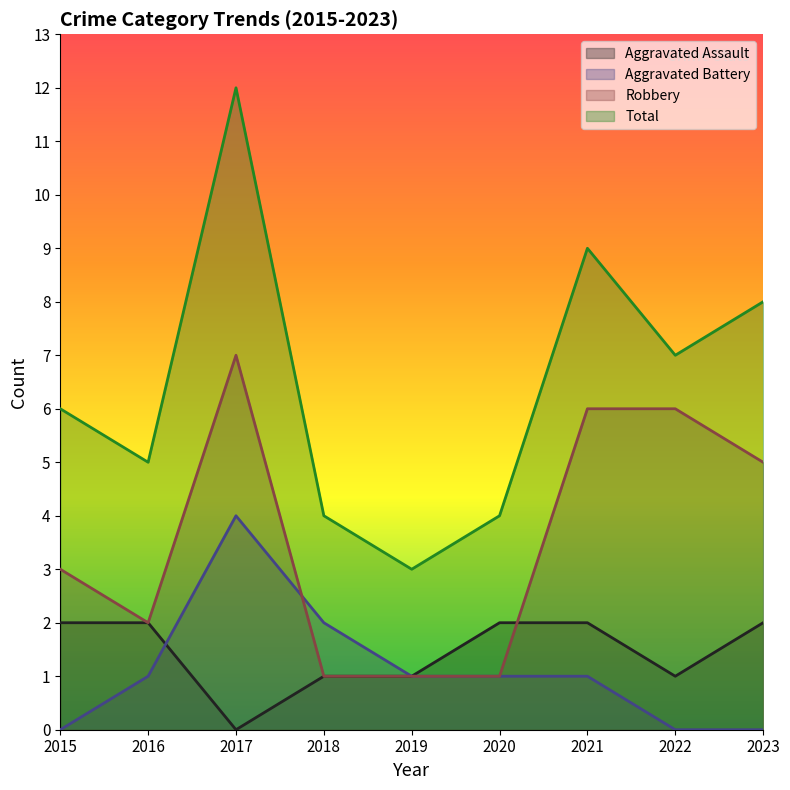

What is the sum of all Robbery values?

32